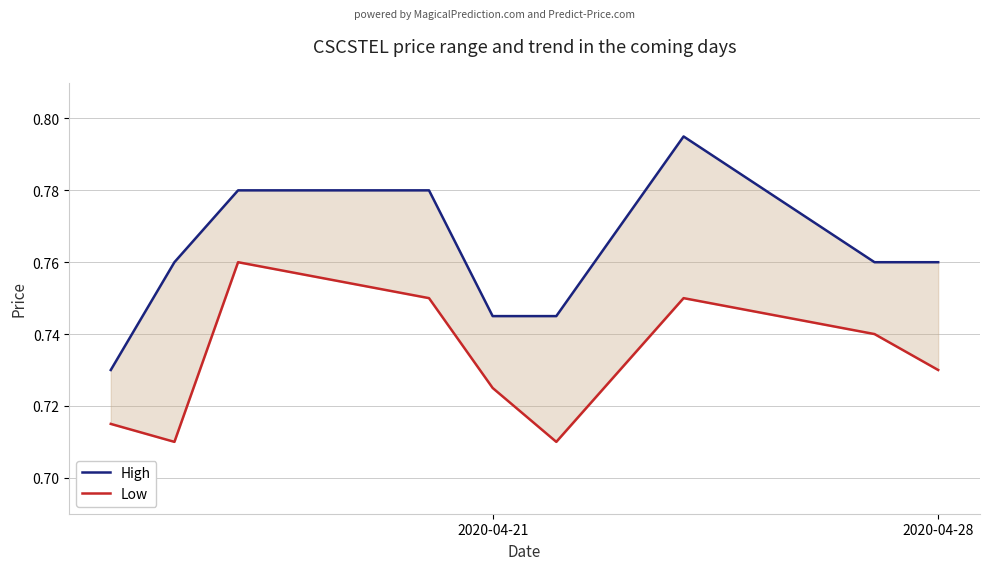

What is the difference between the maximum and second lowest values in the Low series?

0.1